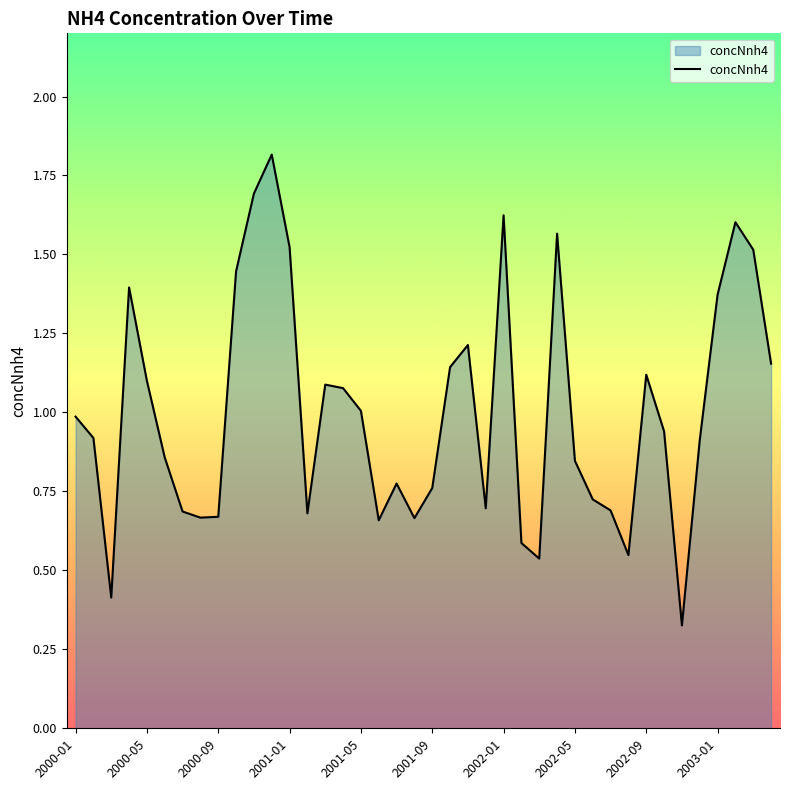

What is the maximum value shown in the chart?

1.8